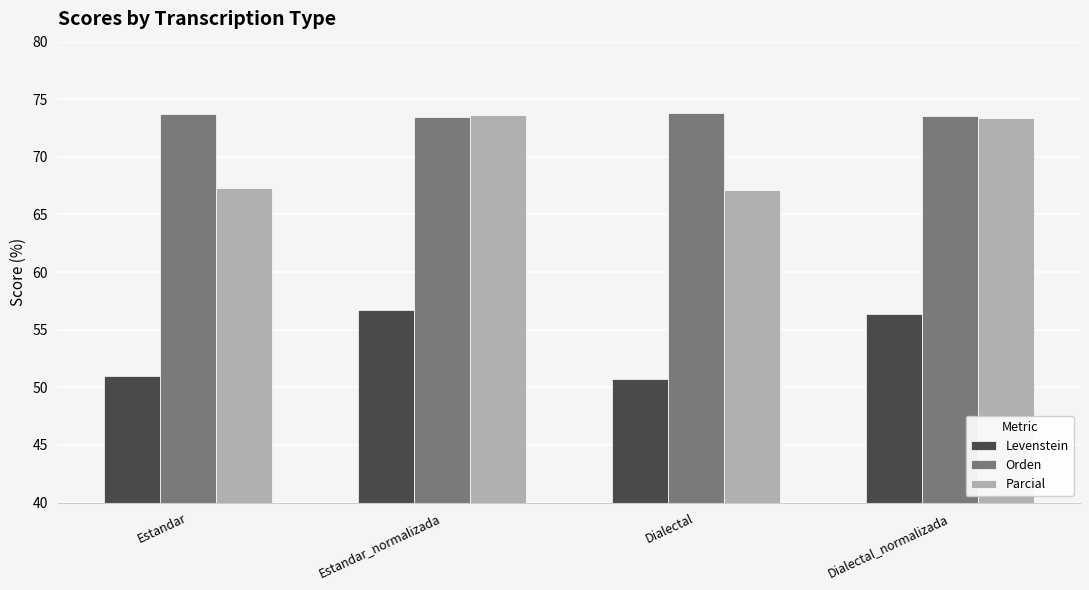

The value of Parcial at Estandar is 67.3. True or false?

True